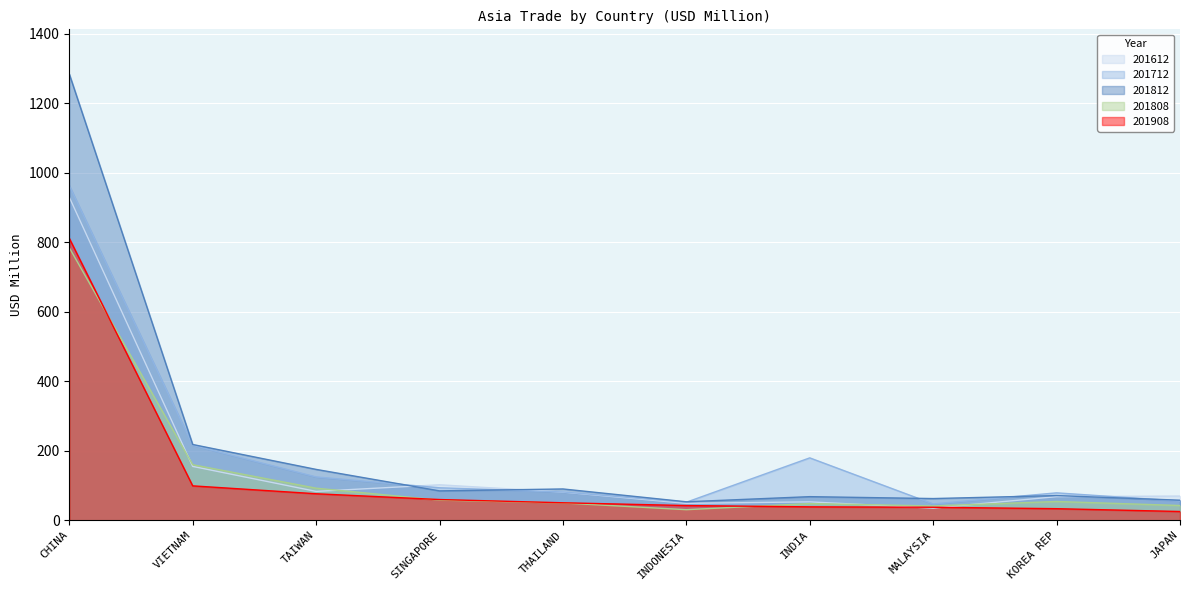

True or false: 201812 and 201808 intersect in this chart.

False